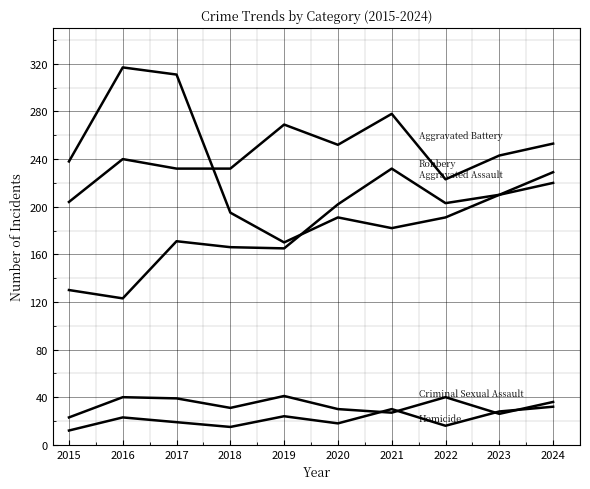

Does the chart display data point markers on the line(s)?

No